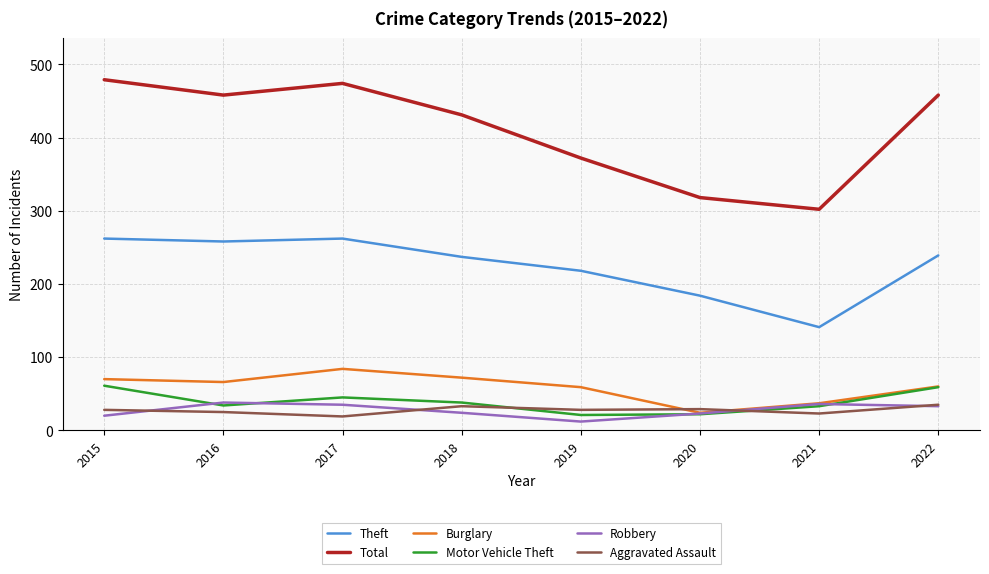

What is the total value across all series at 2015?

920